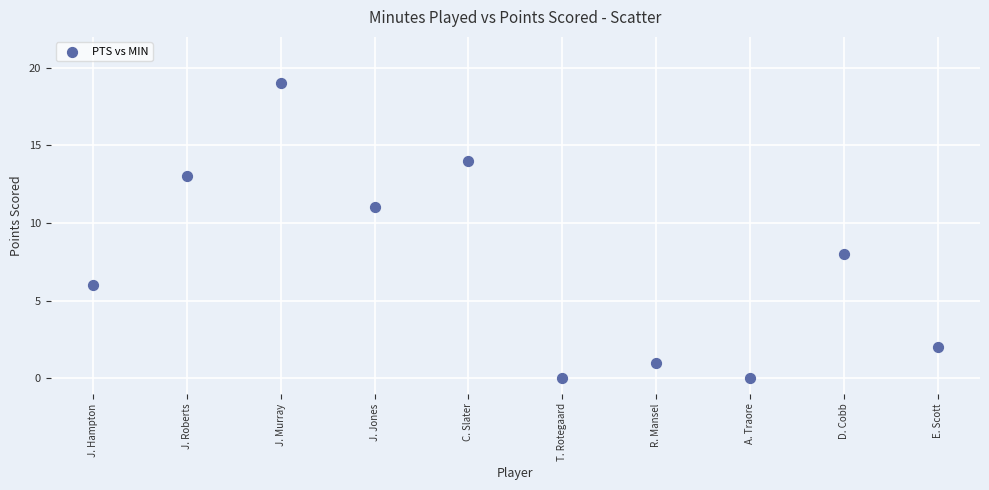

What is the average Y value?

7